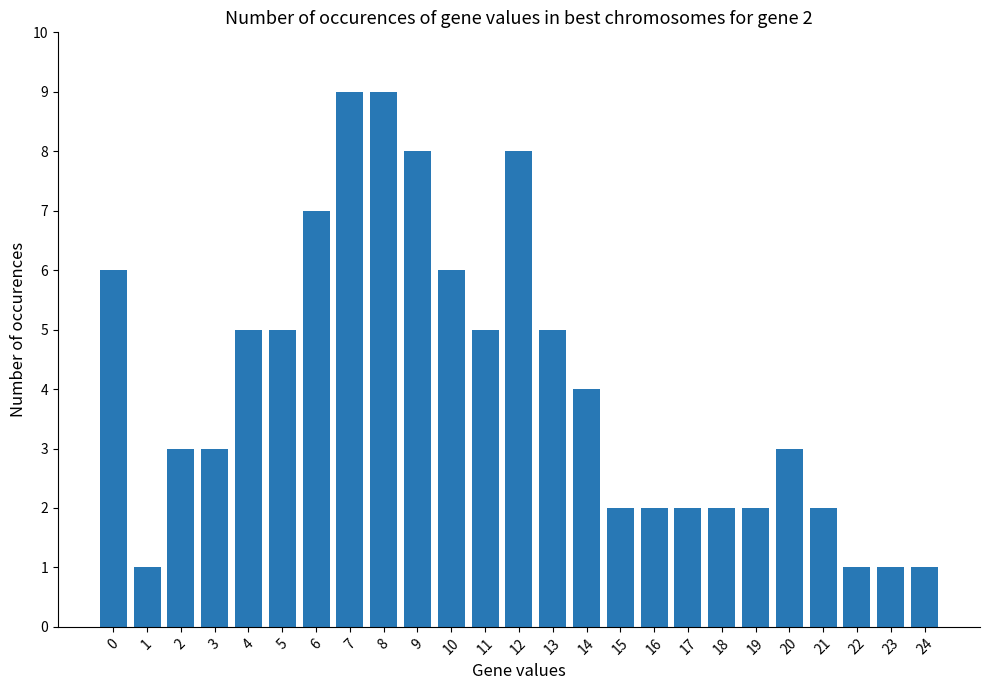

What is the ratio of the value at 21 to the value at 6?

0.3